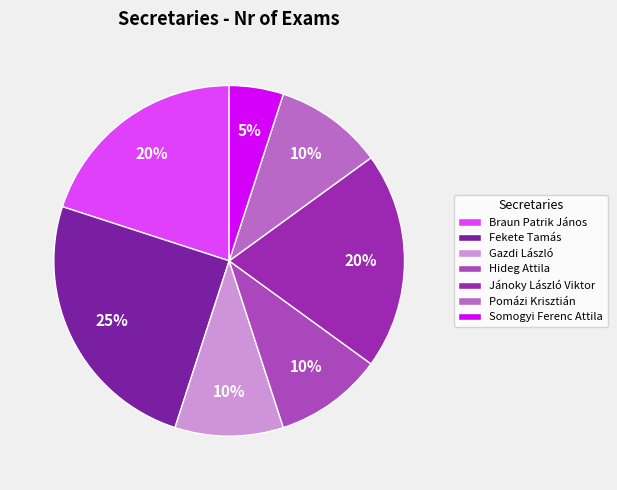

Which category has the smallest portion of the pie?

Somogyi Ferenc Attila